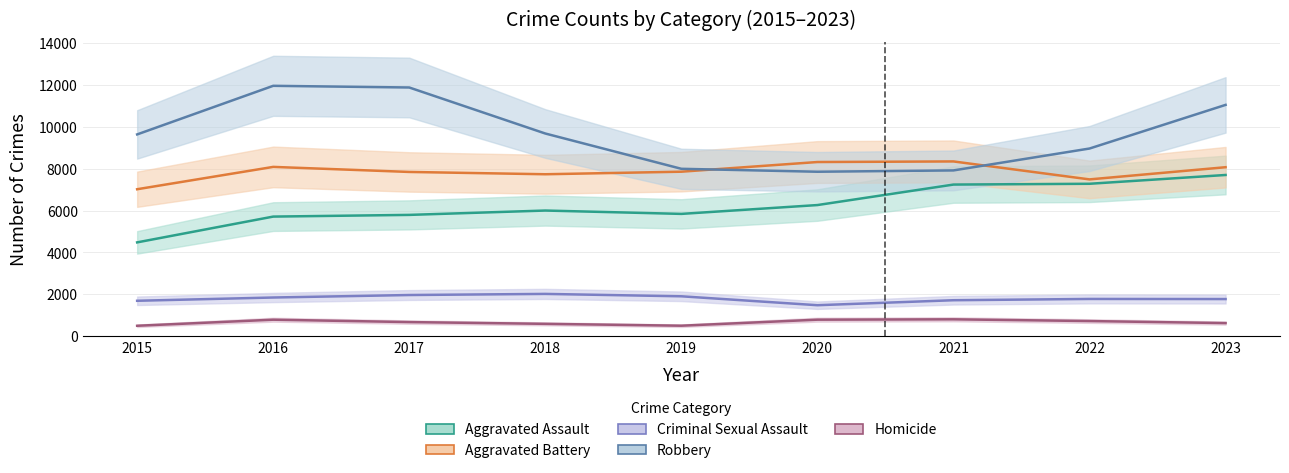

Does the chart have visible grid lines?

Yes